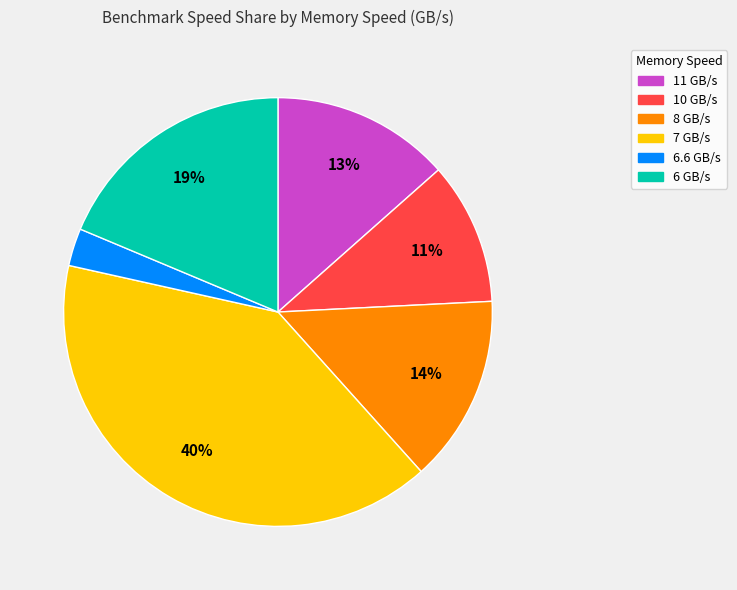

To the nearest percent, what is the average slice percentage?

17%